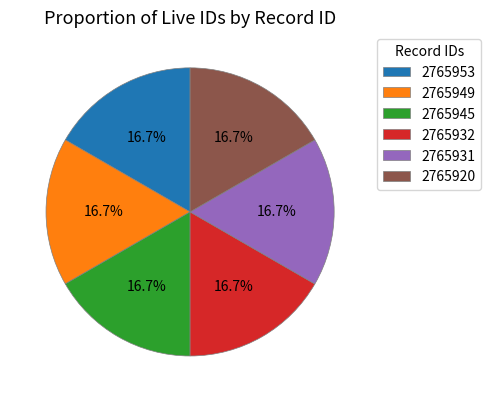

Count the number of slices in the pie.

6